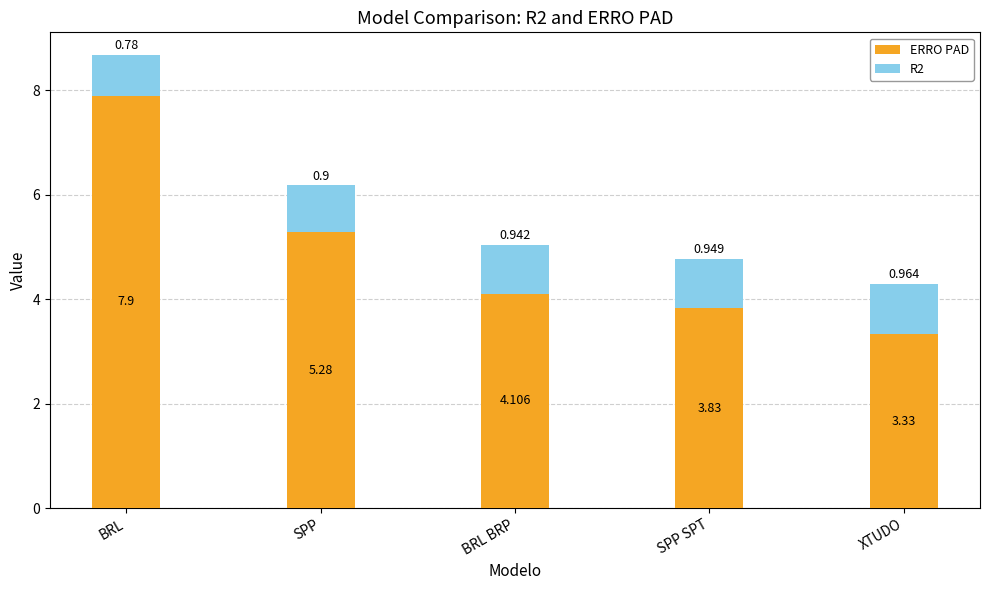

At which label is ERRO PAD closest to 5?

SPP